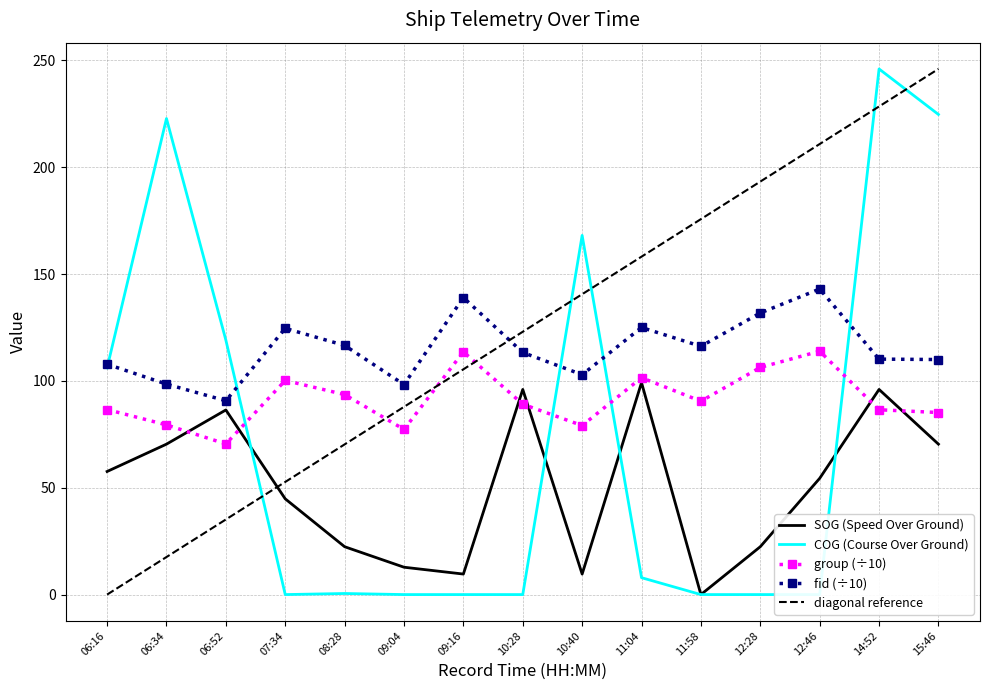

Does the chart have visible grid lines?

Yes